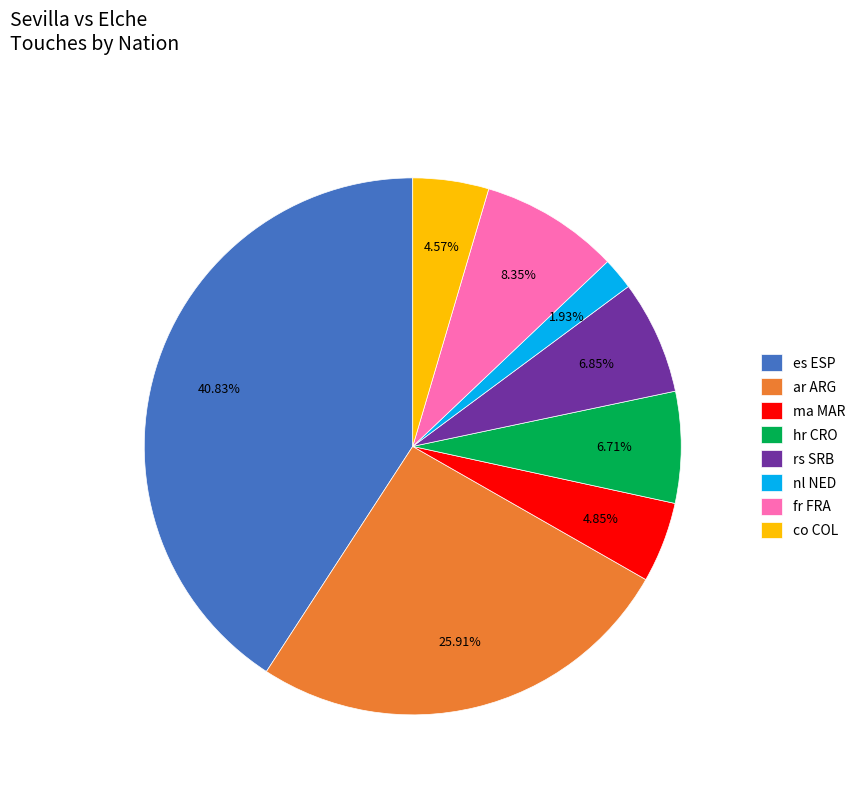

Which category has the smallest portion of the pie?

nl NED